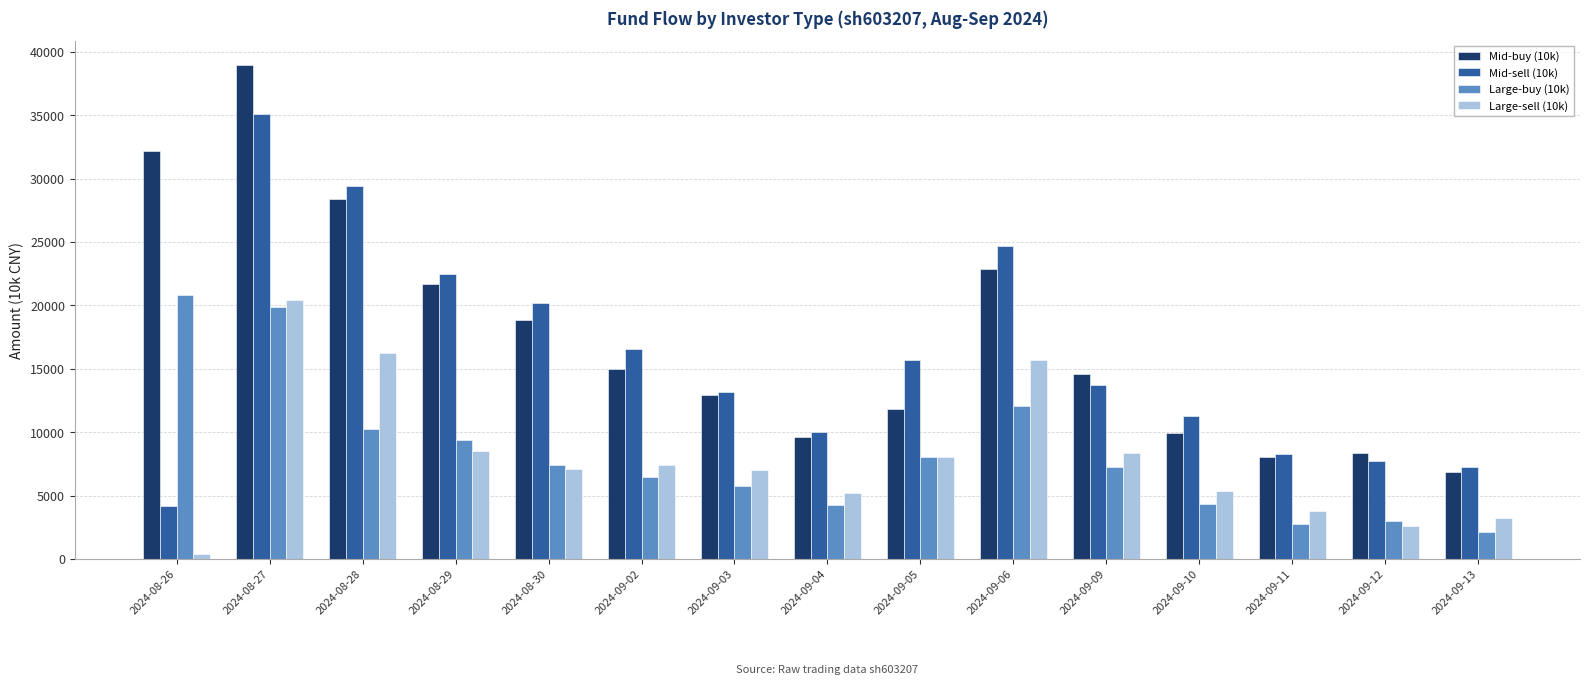

What is the maximum value shown in the chart?

38922.2